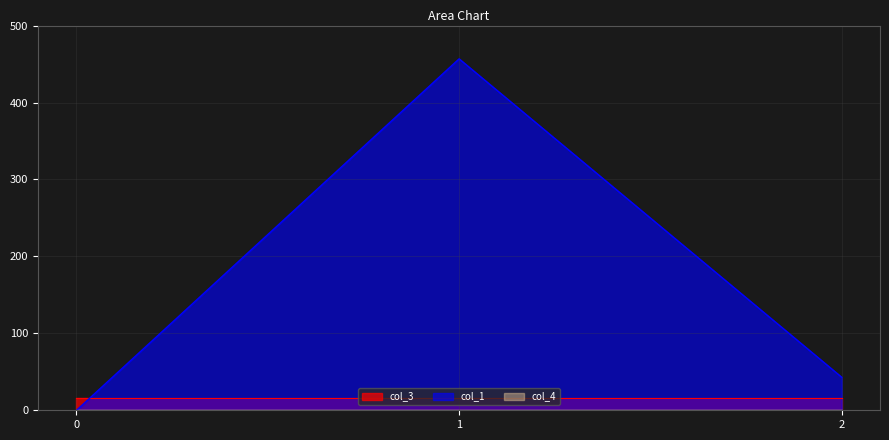

Rank the series by their maximum value, from lowest to highest.

col_4, col_3, col_1